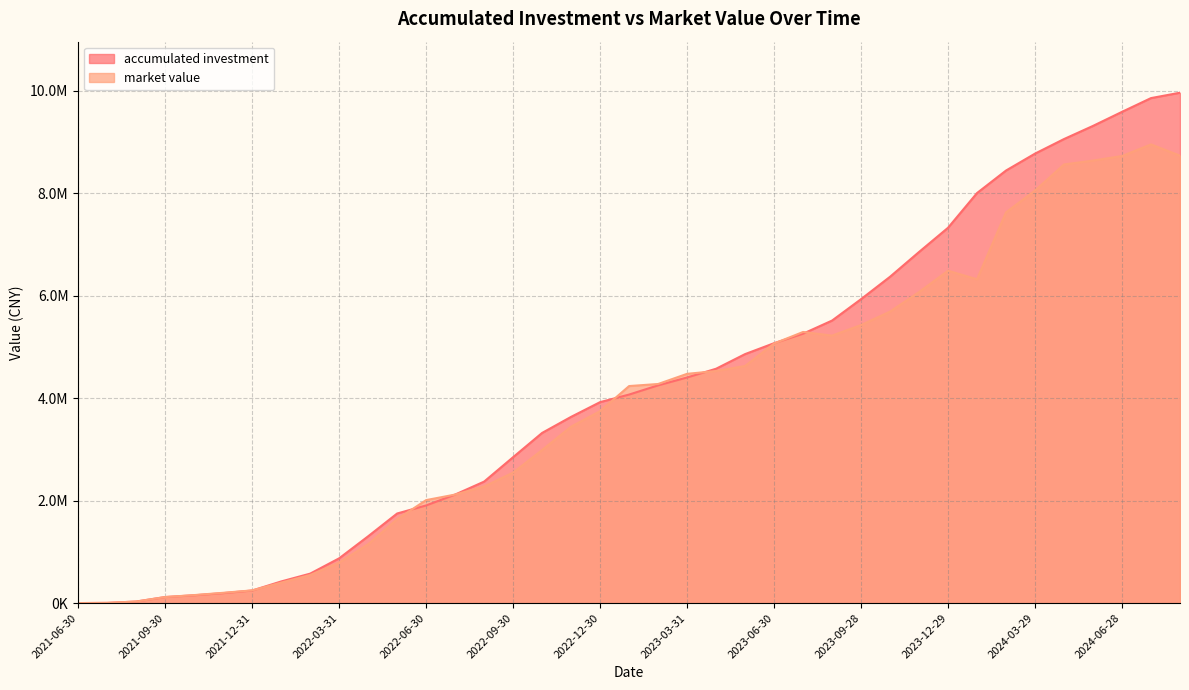

Does the chart have visible grid lines?

Yes